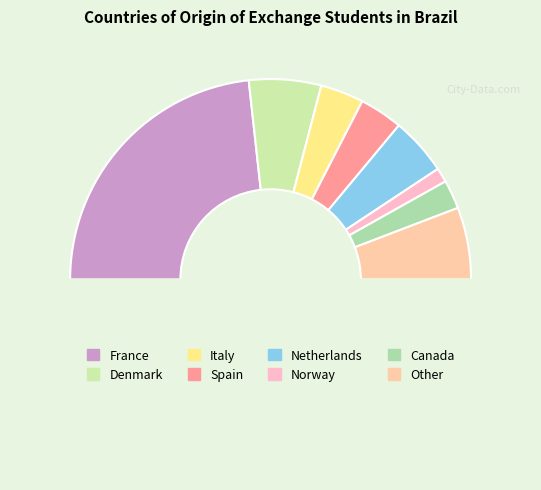

Which category has the biggest portion of the pie?

France